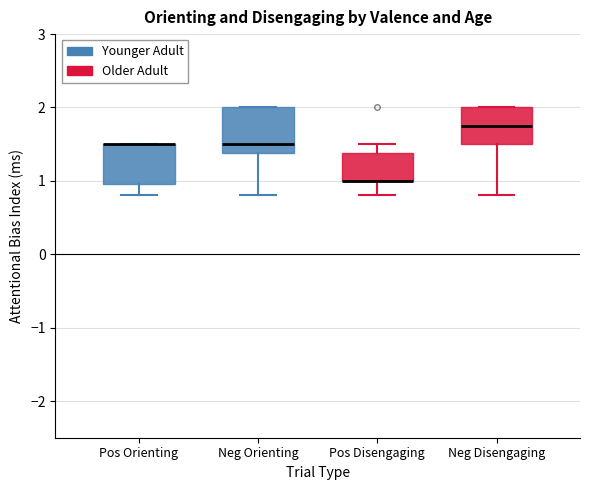

Reading left to right, read every box against the y-axis: the position of its median line, the range the box covers, and the ends of its whiskers. The values are not printed on the chart, so give them approximately, as read against the axis.

Pos Orienting: median 1.5 (drawn on the box's upper edge), box 1.0 to 1.5, whiskers 0.8 to 1.5
Neg Orienting: median 1.5, box 1.4 to 2.0, whiskers 0.8 to 2.0
Pos Disengaging: median 1.0 (drawn on the box's lower edge), box 1.0 to 1.4, whiskers 0.8 to 1.5
Neg Disengaging: median 1.8, box 1.5 to 2.0, whiskers 0.8 to 2.0